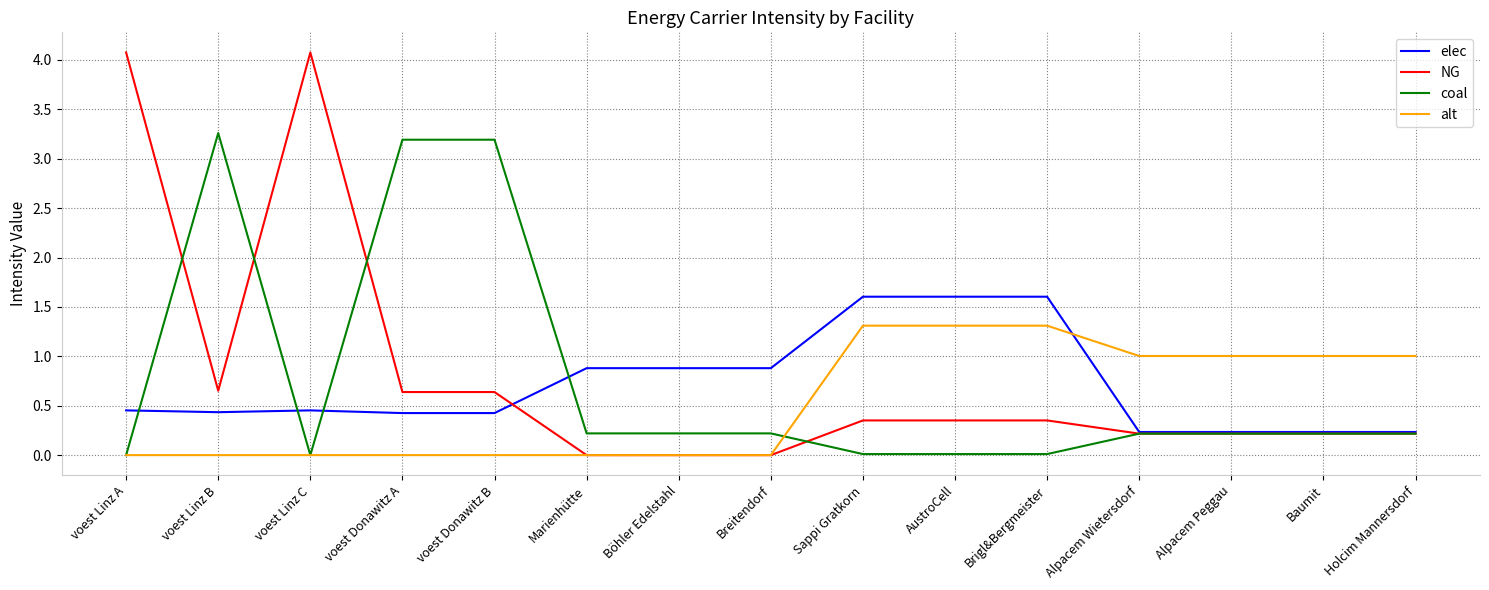

What are all the series names shown in the legend?

elec, NG, coal, alt